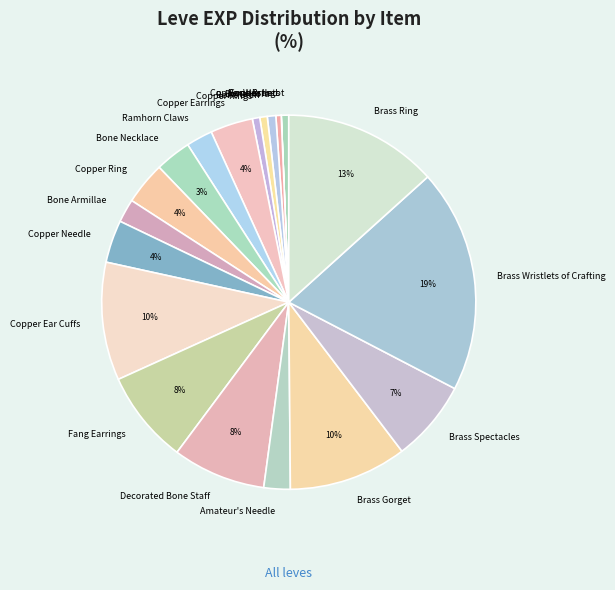

Which category has the biggest portion of the pie?

Brass Wristlets of Crafting